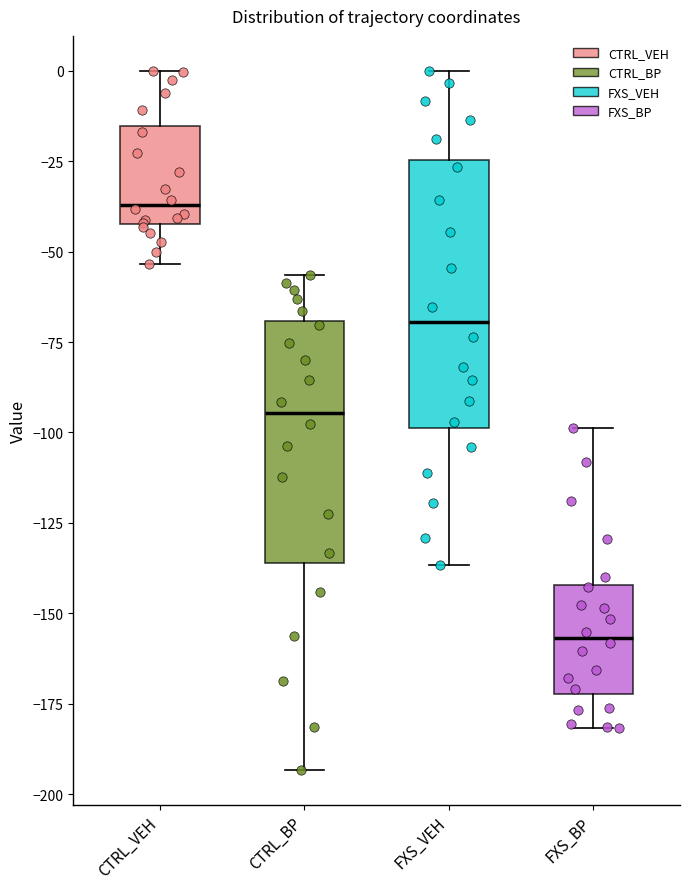

Which box has the lowest median line?

FXS_BP